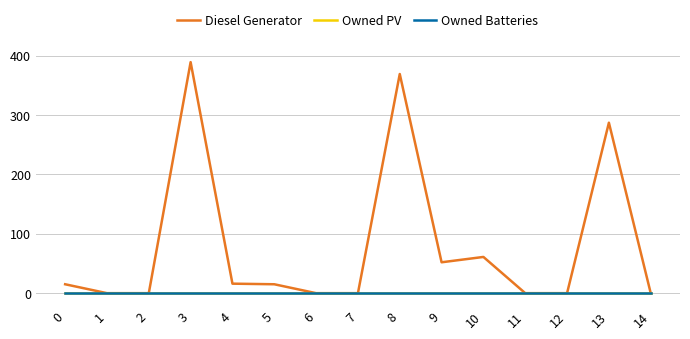

What is the total value across all series at 9?

52